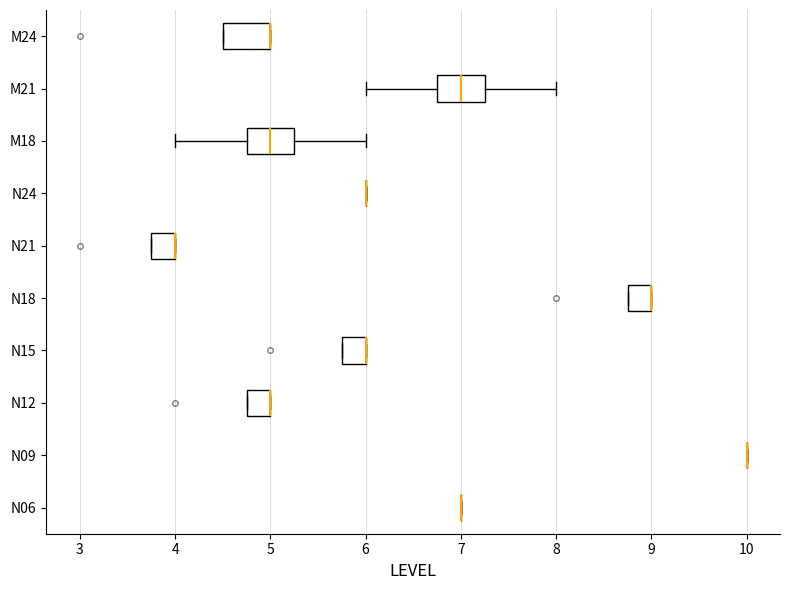

Reading bottom to top, transcribe this box plot: for each box, give where its median line is, the range the box spans, and where its two whiskers end, as read against the x-axis. The values are not printed on the chart, so give them approximately, as read against the axis.

N06: box collapsed to a line at 7.0, whiskers 7.0 to 7.0
N09: box collapsed to a line at 10.0, whiskers 10.0 to 10.0
N12: median 5.0 (drawn on the box's right edge), box 4.8 to 5.0, whiskers 4.8 to 5.0
N15: median 6.0 (drawn on the box's right edge), box 5.8 to 6.0, whiskers 5.8 to 6.0
N18: median 9.0 (drawn on the box's right edge), box 8.8 to 9.0, whiskers 8.8 to 9.0
N21: median 4.0 (drawn on the box's right edge), box 3.8 to 4.0, whiskers 3.8 to 4.0
N24: box collapsed to a line at 6.0, whiskers 6.0 to 6.0
M18: median 5.0, box 4.8 to 5.3, whiskers 4.0 to 6.0
M21: median 7.0, box 6.8 to 7.3, whiskers 6.0 to 8.0
M24: median 5.0 (drawn on the box's right edge), box 4.5 to 5.0, whiskers 4.5 to 5.0